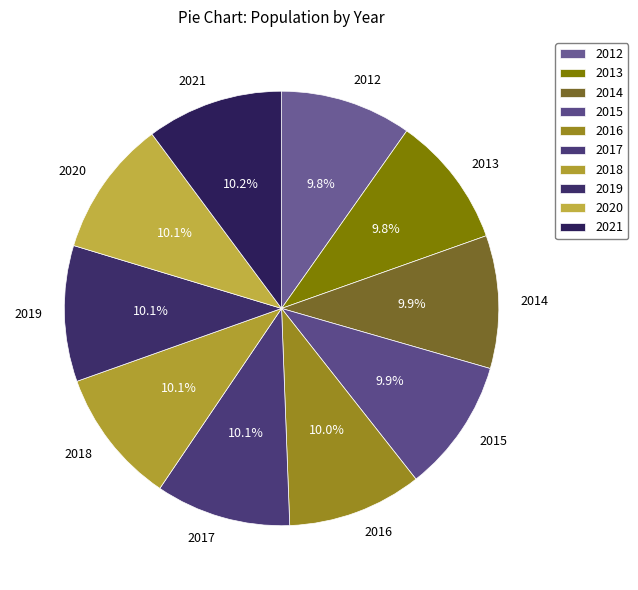

Is it true that 2016 is 10% of the pie?

True